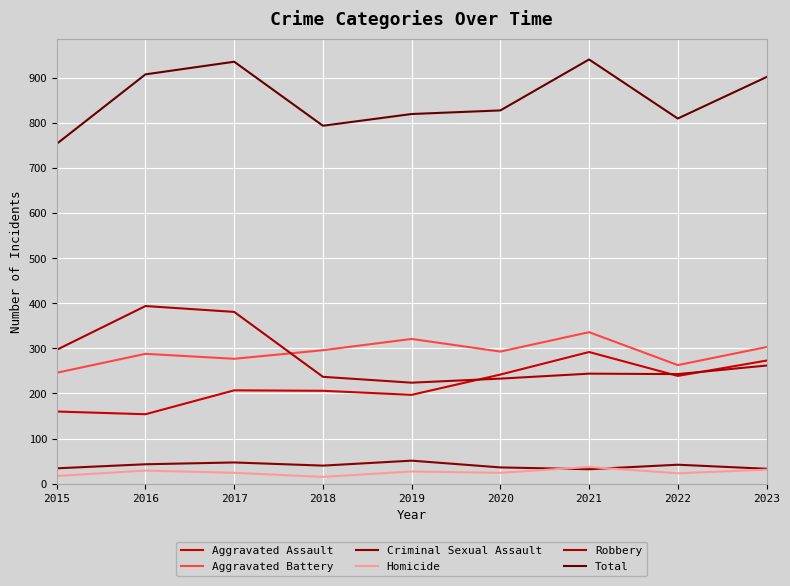

What is the maximum value shown in the chart?

941